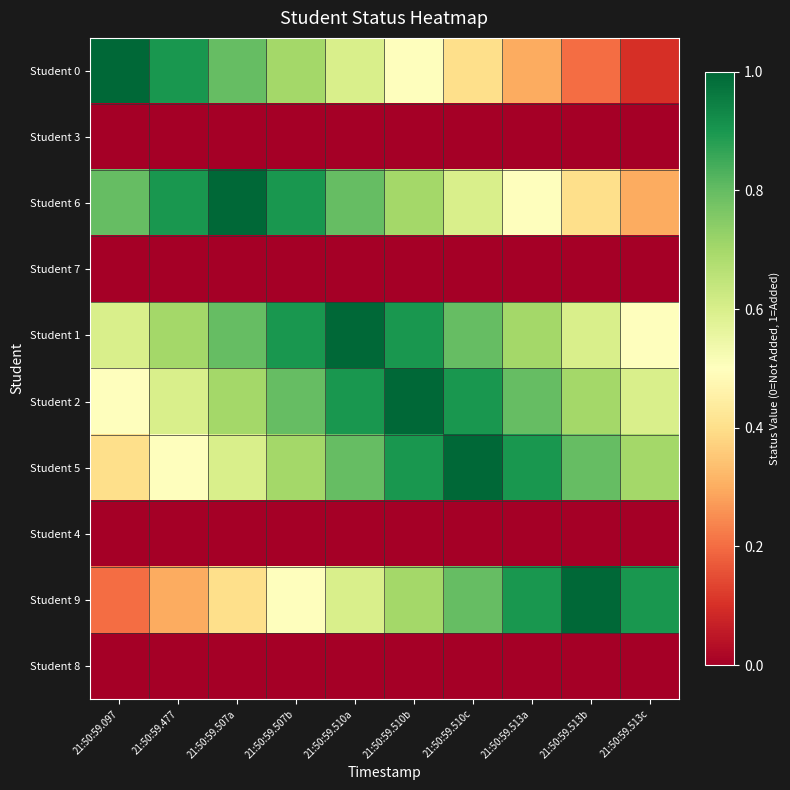

Reading left to right, transcribe all the data shown in this chart.

Student 0: 21:50:59.097=1.0	21:50:59.477=0.9	21:50:59.507a=0.8	21:50:59.507b=0.7	21:50:59.510a=0.6	21:50:59.510b=0.5	21:50:59.510c=0.4	21:50:59.513a=0.3	21:50:59.513b=0.2	21:50:59.513c=0.1
Student 3: 21:50:59.097=0.0	21:50:59.477=0.0	21:50:59.507a=0.0	21:50:59.507b=0.0	21:50:59.510a=0.0	21:50:59.510b=0.0	21:50:59.510c=0.0	21:50:59.513a=0.0	21:50:59.513b=0.0	21:50:59.513c=0.0
Student 6: 21:50:59.097=0.8	21:50:59.477=0.9	21:50:59.507a=1.0	21:50:59.507b=0.9	21:50:59.510a=0.8	21:50:59.510b=0.7	21:50:59.510c=0.6	21:50:59.513a=0.5	21:50:59.513b=0.4	21:50:59.513c=0.3
Student 7: 21:50:59.097=0.0	21:50:59.477=0.0	21:50:59.507a=0.0	21:50:59.507b=0.0	21:50:59.510a=0.0	21:50:59.510b=0.0	21:50:59.510c=0.0	21:50:59.513a=0.0	21:50:59.513b=0.0	21:50:59.513c=0.0
Student 1: 21:50:59.097=0.6	21:50:59.477=0.7	21:50:59.507a=0.8	21:50:59.507b=0.9	21:50:59.510a=1.0	21:50:59.510b=0.9	21:50:59.510c=0.8	21:50:59.513a=0.7	21:50:59.513b=0.6	21:50:59.513c=0.5
Student 2: 21:50:59.097=0.5	21:50:59.477=0.6	21:50:59.507a=0.7	21:50:59.507b=0.8	21:50:59.510a=0.9	21:50:59.510b=1.0	21:50:59.510c=0.9	21:50:59.513a=0.8	21:50:59.513b=0.7	21:50:59.513c=0.6
Student 5: 21:50:59.097=0.4	21:50:59.477=0.5	21:50:59.507a=0.6	21:50:59.507b=0.7	21:50:59.510a=0.8	21:50:59.510b=0.9	21:50:59.510c=1.0	21:50:59.513a=0.9	21:50:59.513b=0.8	21:50:59.513c=0.7
Student 4: 21:50:59.097=0.0	21:50:59.477=0.0	21:50:59.507a=0.0	21:50:59.507b=0.0	21:50:59.510a=0.0	21:50:59.510b=0.0	21:50:59.510c=0.0	21:50:59.513a=0.0	21:50:59.513b=0.0	21:50:59.513c=0.0
Student 9: 21:50:59.097=0.2	21:50:59.477=0.3	21:50:59.507a=0.4	21:50:59.507b=0.5	21:50:59.510a=0.6	21:50:59.510b=0.7	21:50:59.510c=0.8	21:50:59.513a=0.9	21:50:59.513b=1.0	21:50:59.513c=0.9
Student 8: 21:50:59.097=0.0	21:50:59.477=0.0	21:50:59.507a=0.0	21:50:59.507b=0.0	21:50:59.510a=0.0	21:50:59.510b=0.0	21:50:59.510c=0.0	21:50:59.513a=0.0	21:50:59.513b=0.0	21:50:59.513c=0.0